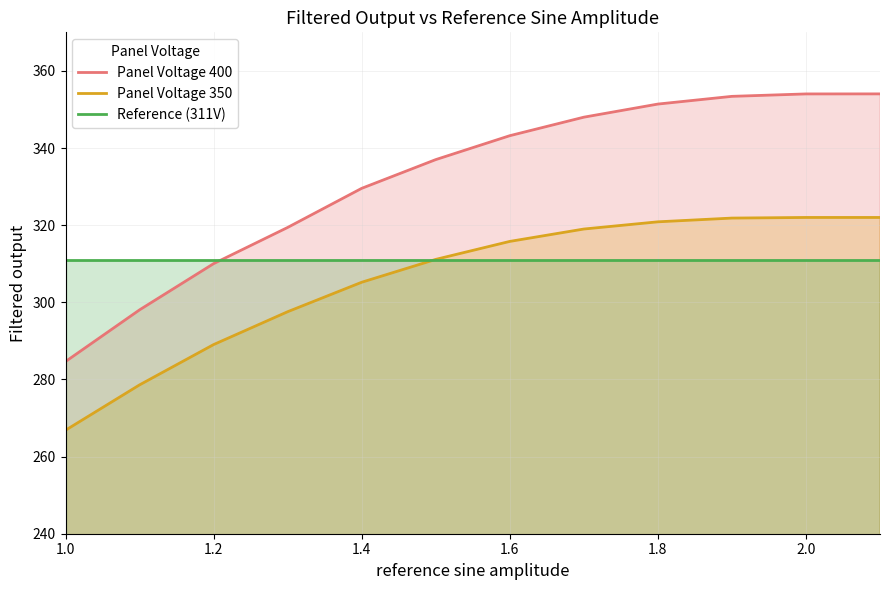

Reading left to right, extract all data points from this chart.

Panel Voltage 400: 284.6	298.0	310.0	319.4	329.6	337.0	343.2	348.0	351.4	353.4	354.0	354.0
Panel Voltage 350: 266.8	278.6	289.0	297.6	305.2	311.1	315.8	319.0	320.9	321.8	322.0	322.0
Reference (311V): 311.0	311.0	311.0	311.0	311.0	311.0	311.0	311.0	311.0	311.0	311.0	311.0